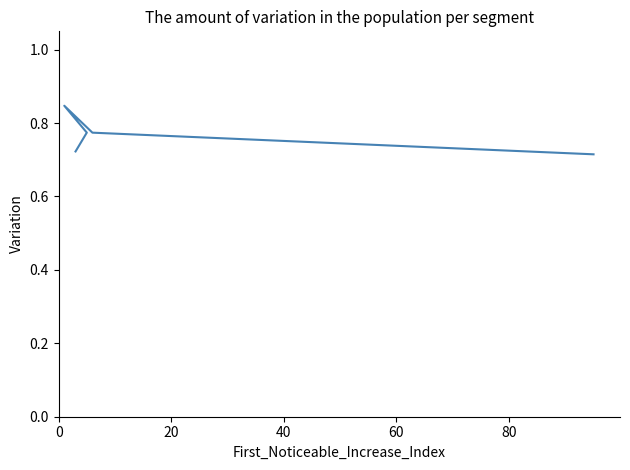

Between 0 and 20, which is larger?

20